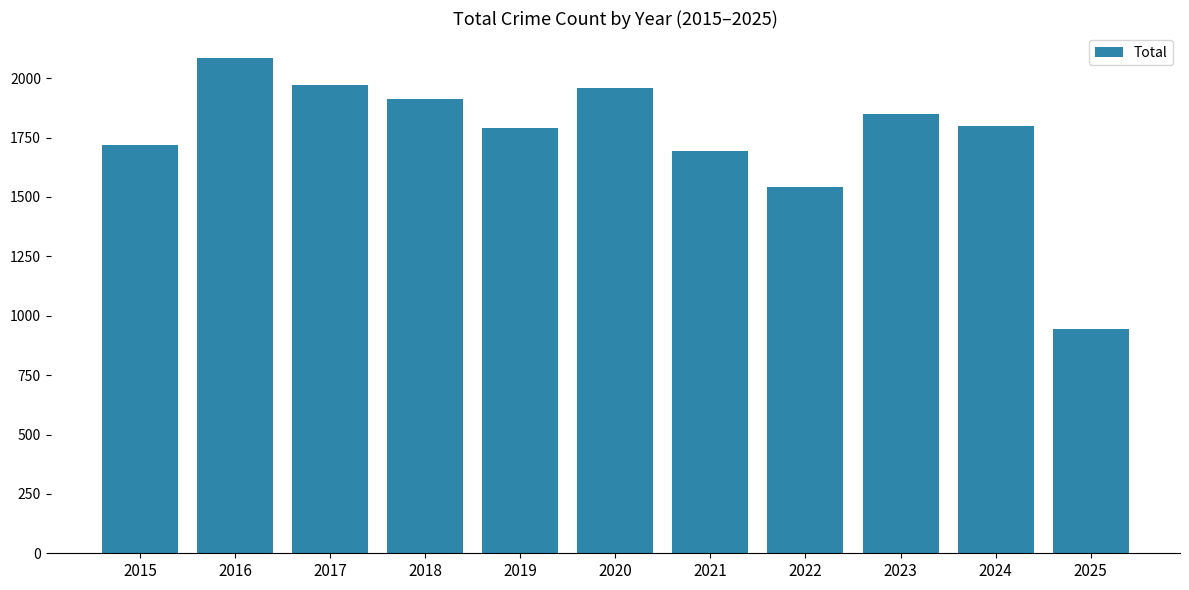

The value at 2021 is 376. True or false?

False